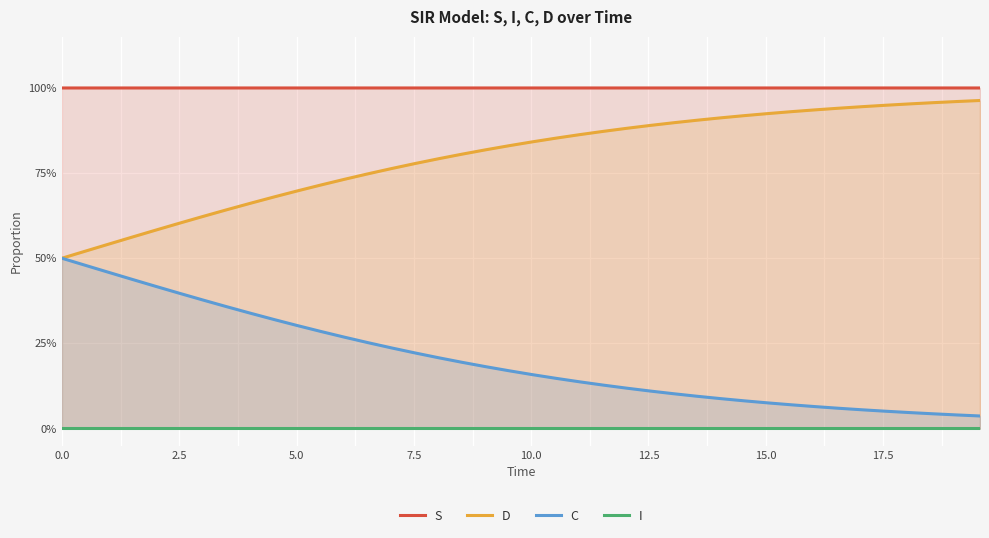

Which series has the largest total across all categories?

S